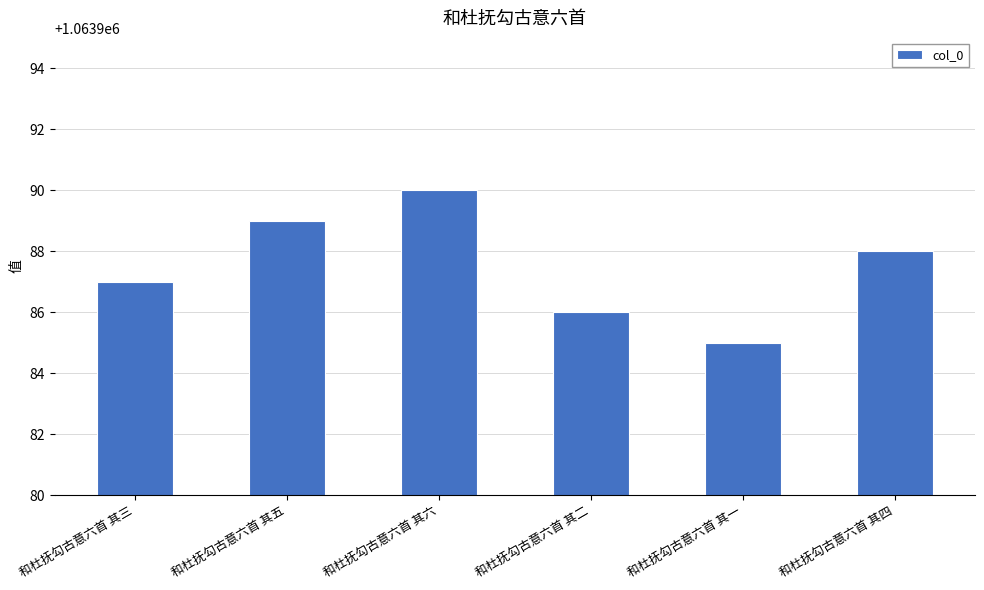

How many values are below 1063988?

3